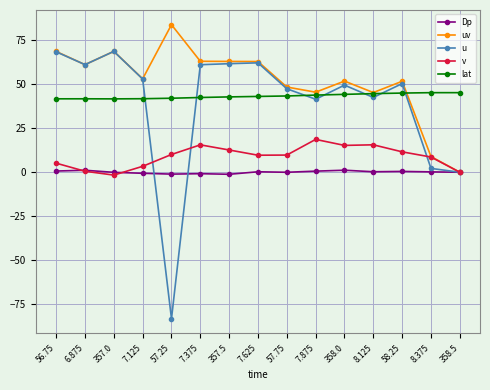

Where is the first local minimum for u?

6.875